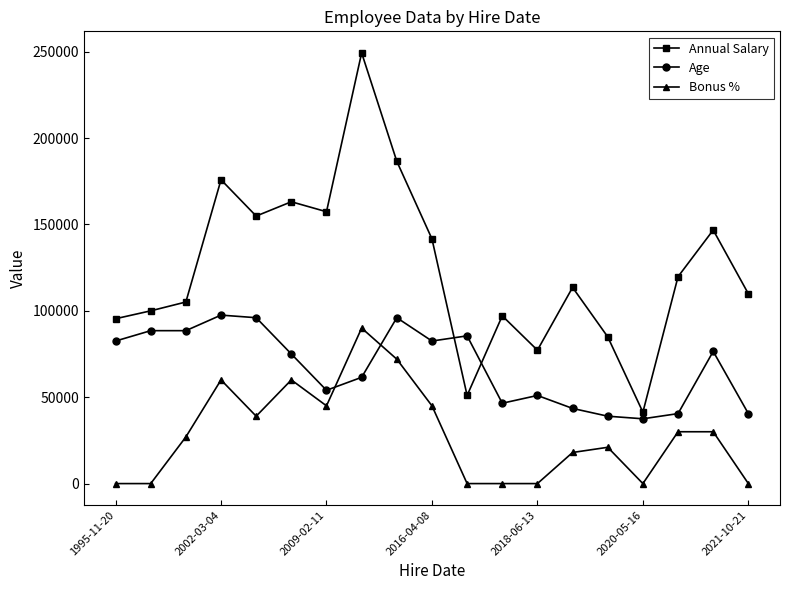

True or false: Bonus % has more than 0 points higher than both neighbors.

True